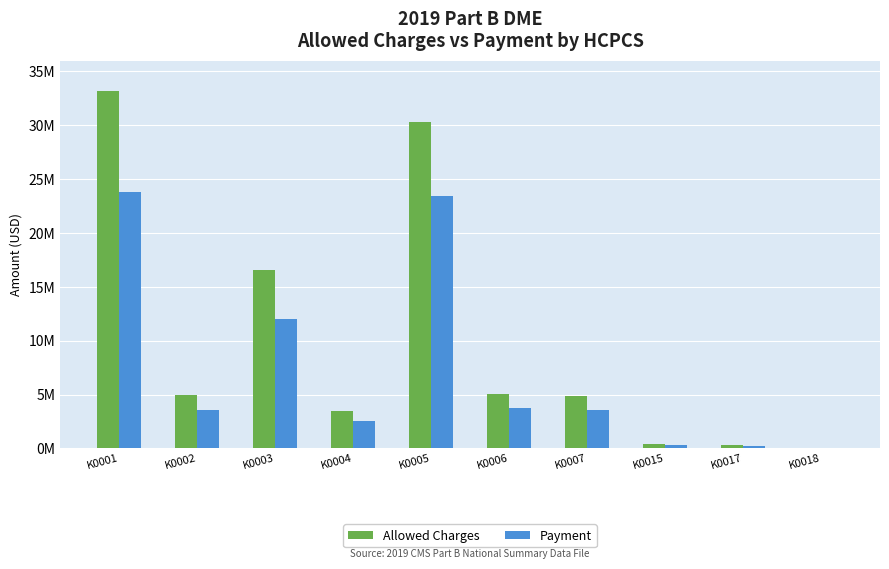

What are all the series names shown in the legend?

Allowed Charges, Payment